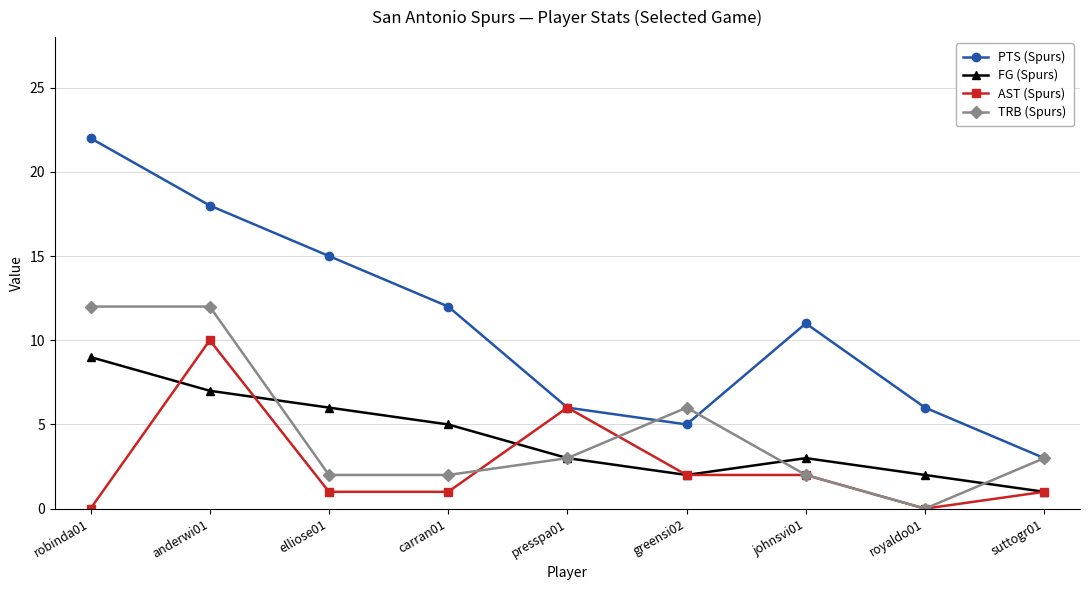

True or false: PTS (Spurs) and FG (Spurs) intersect in this chart.

False